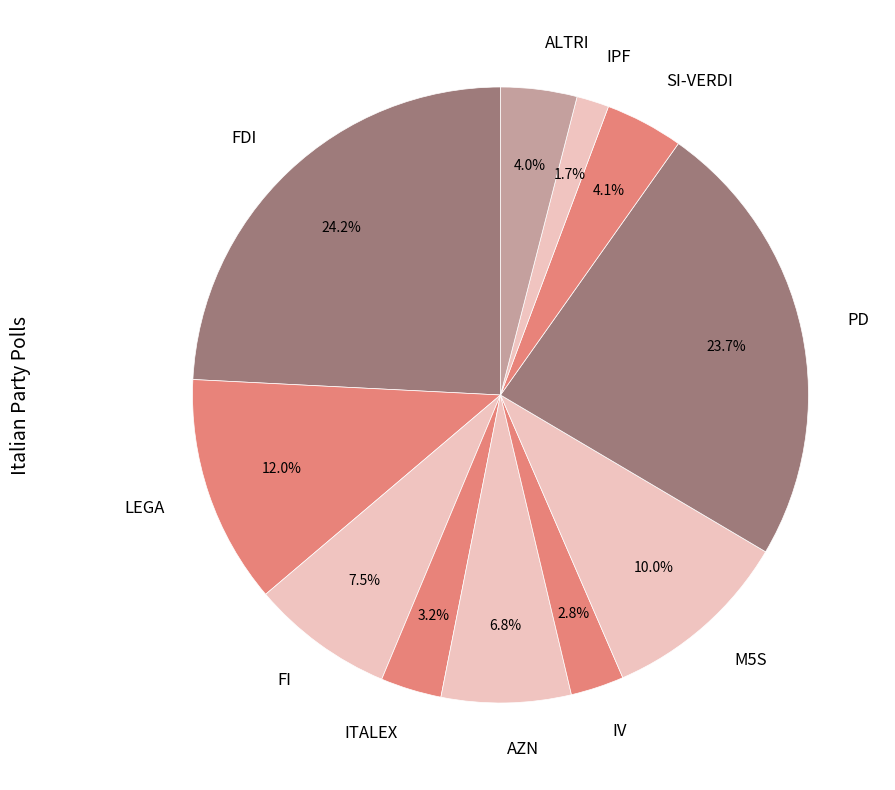

How many slices are in this pie chart?

11